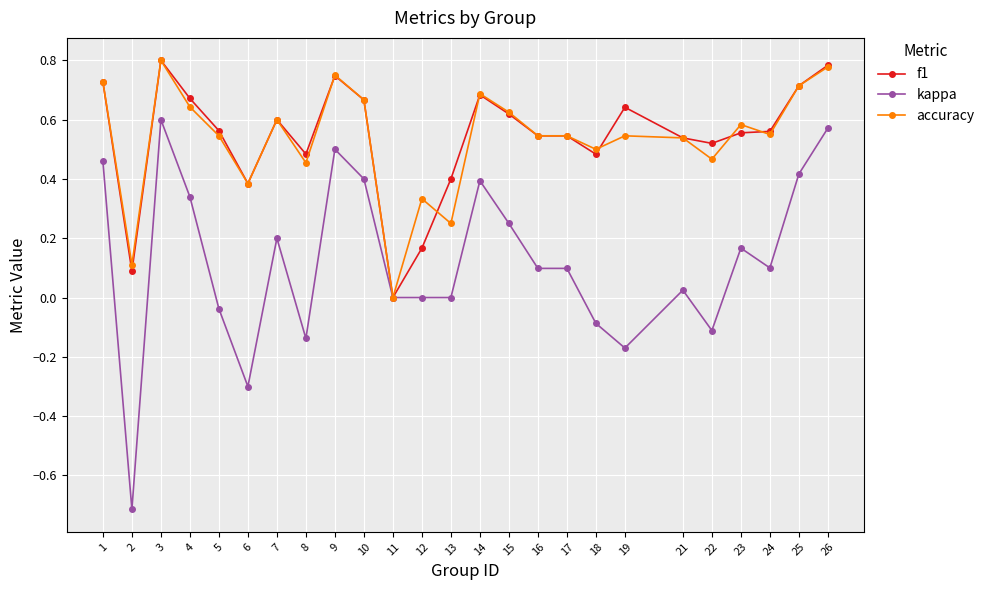

The kappa series shows 0.8 at 11. True or false?

False